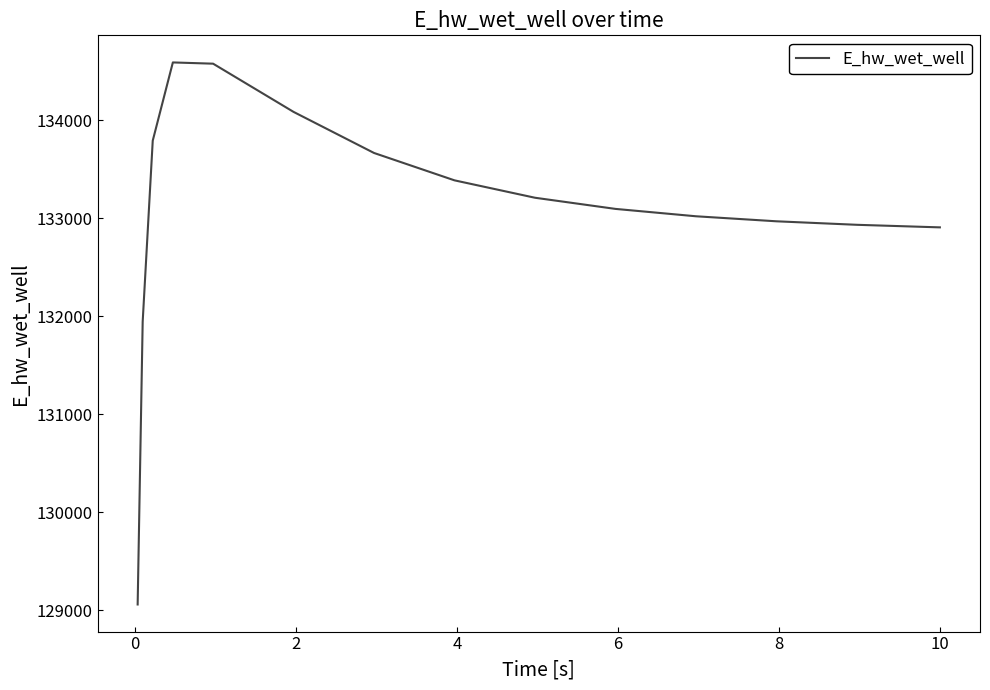

What is the minimum value shown in the chart?

129056.9